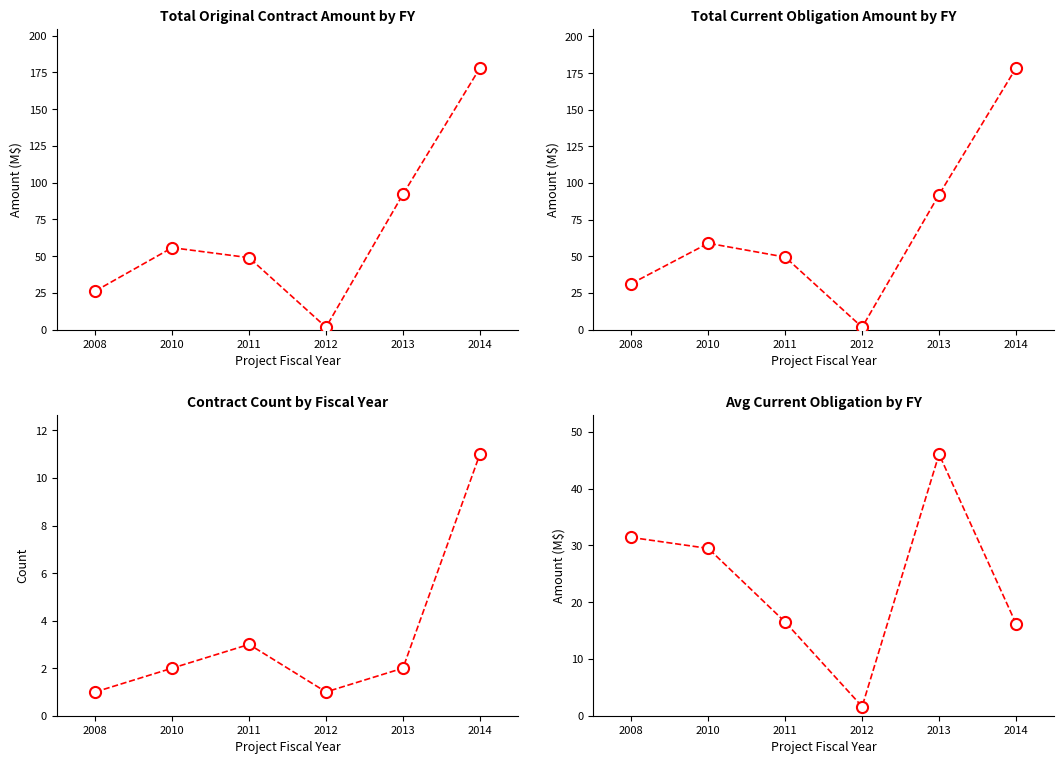

How many interior local peaks does the Current Contract Obligation Amount (Billions) series have?

1